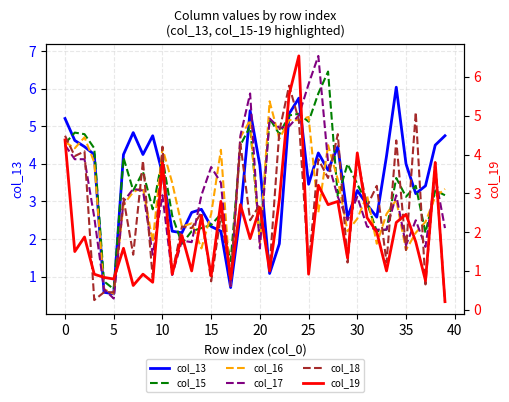

How many interior local peaks does the col_17 series have?

11